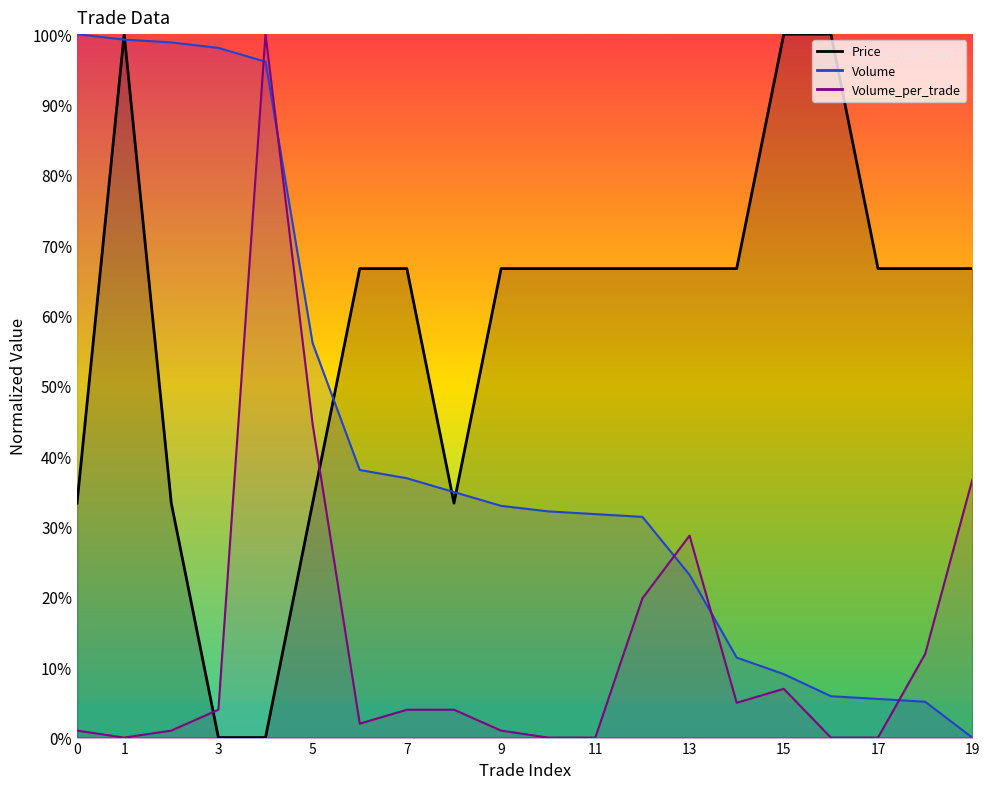

What is the value of the Volume_per_trade point at the 19th from the left?

0.1